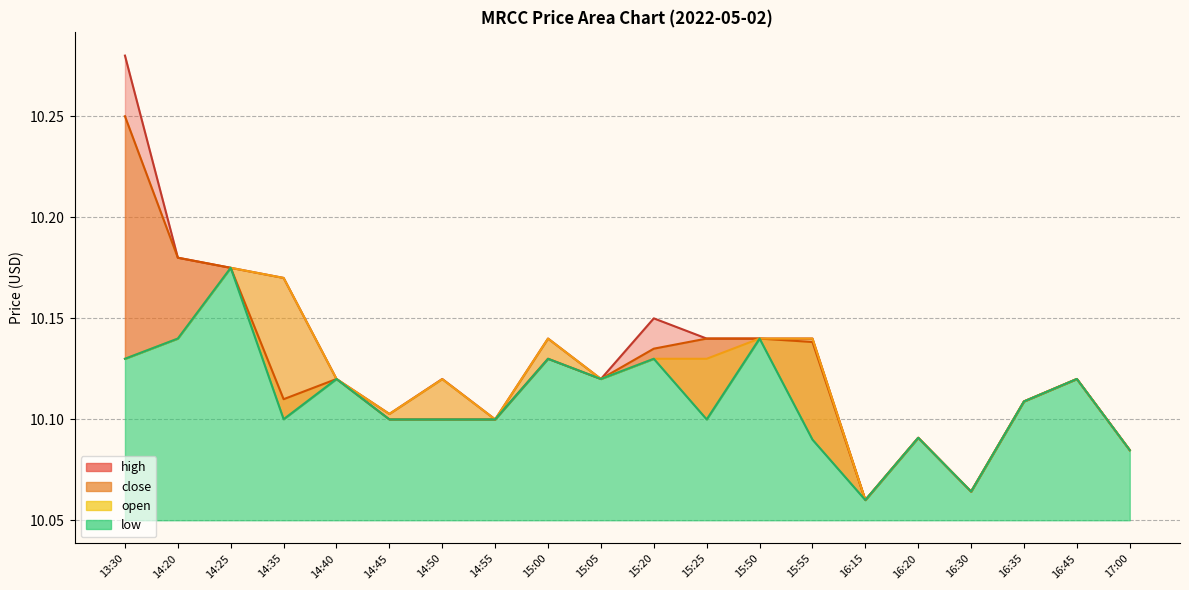

Which label corresponds to the largest value in the chart?

13:30